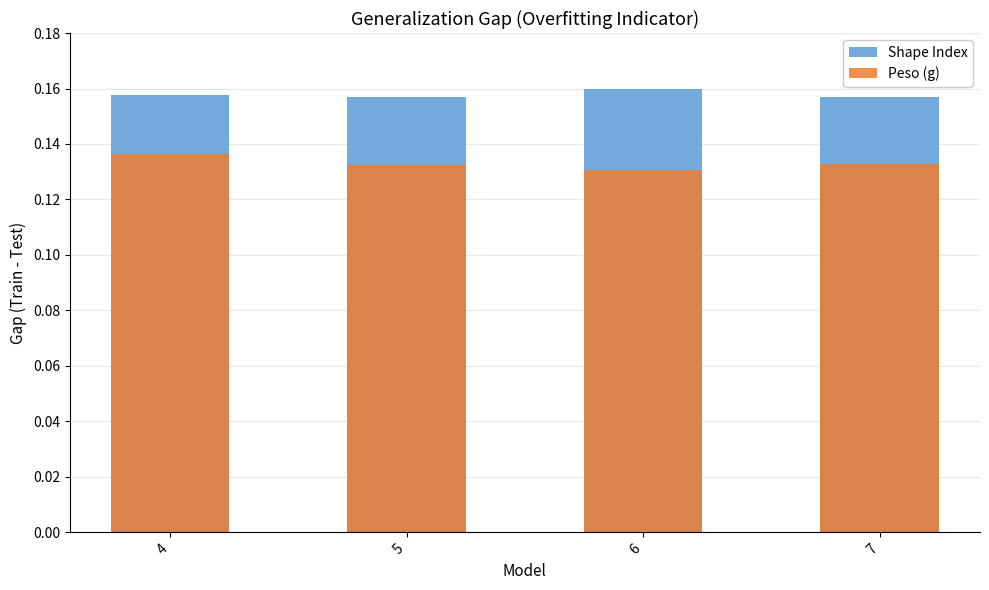

How many groups of bars are there?

4